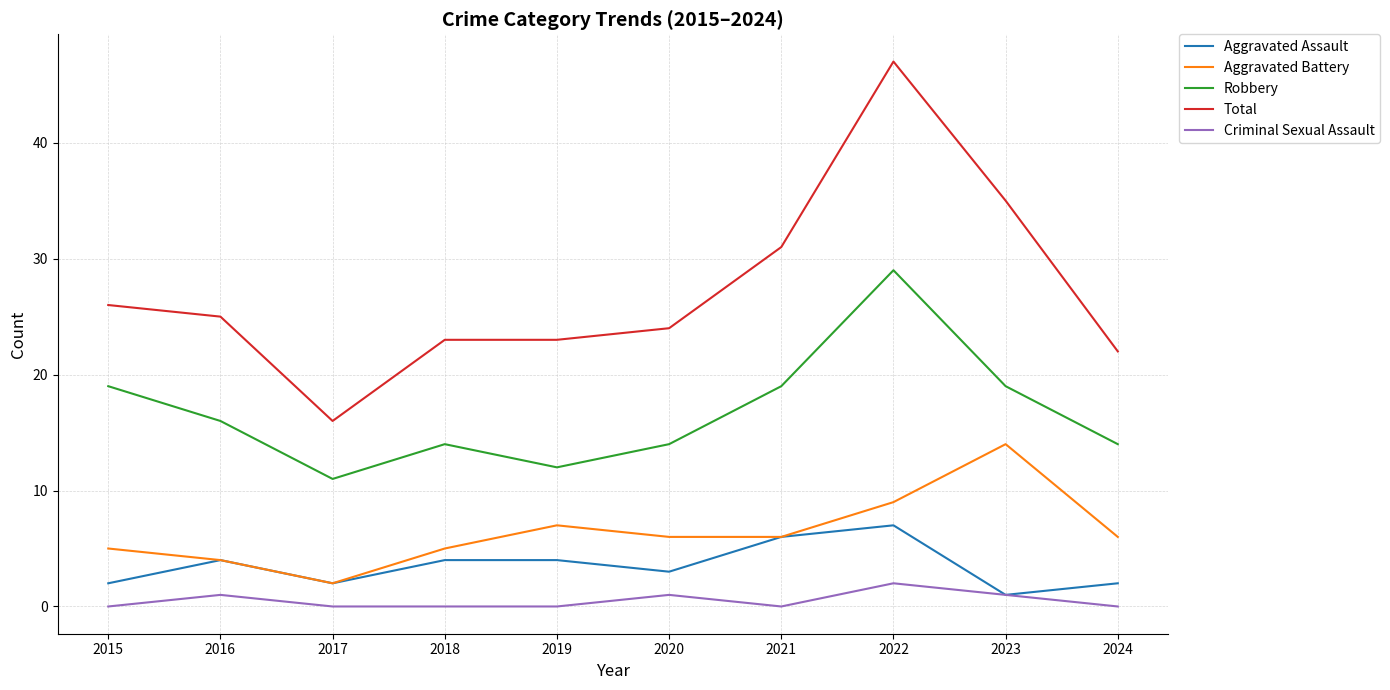

At which label is Total closest to 31?

2021